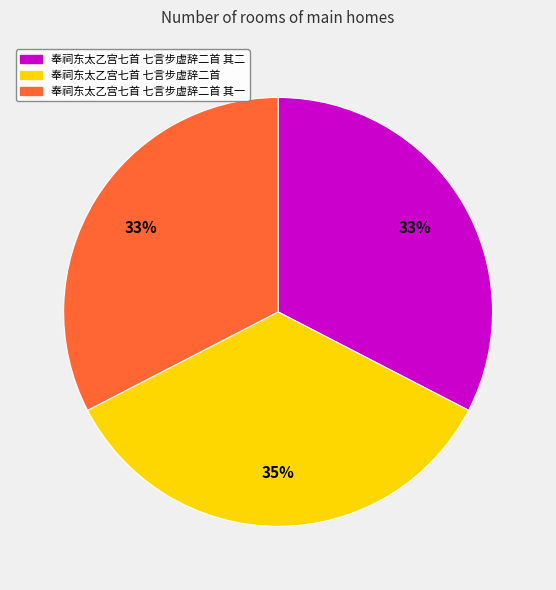

Do 奉祠东太乙宫七首 七言步虚辞二首 其二 and 奉祠东太乙宫七首 七言步虚辞二首 together represent more than half of the pie?

Yes